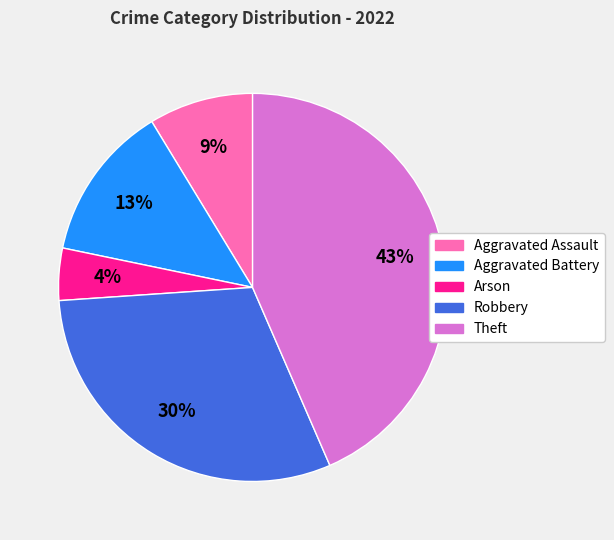

Approximately how many times larger is the value at Theft compared to Robbery?

1.4